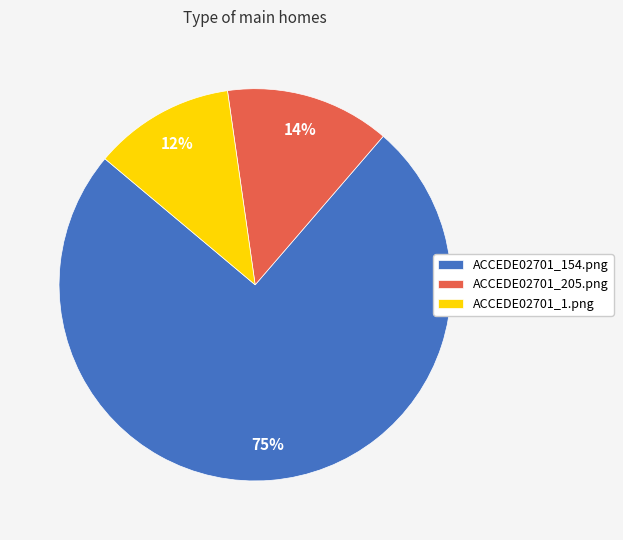

Combined, do ACCEDE02701_205.png and ACCEDE02701_1.png account for over 50%?

No